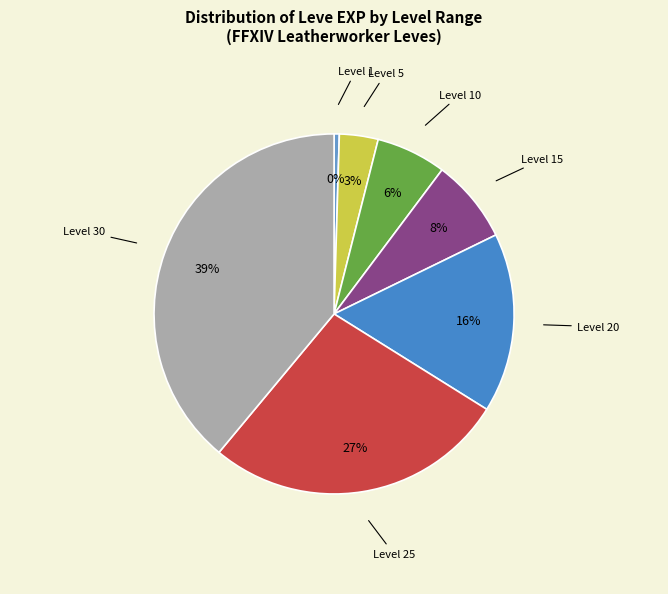

To the nearest percent, what is the average slice percentage?

14%